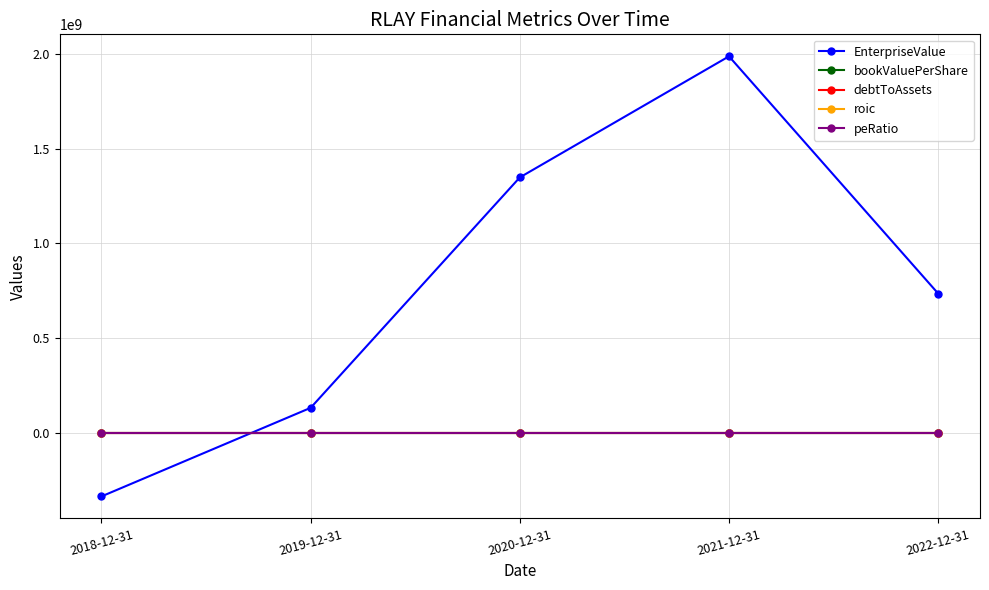

What is the label of the 1st point from the left?

2018-12-31